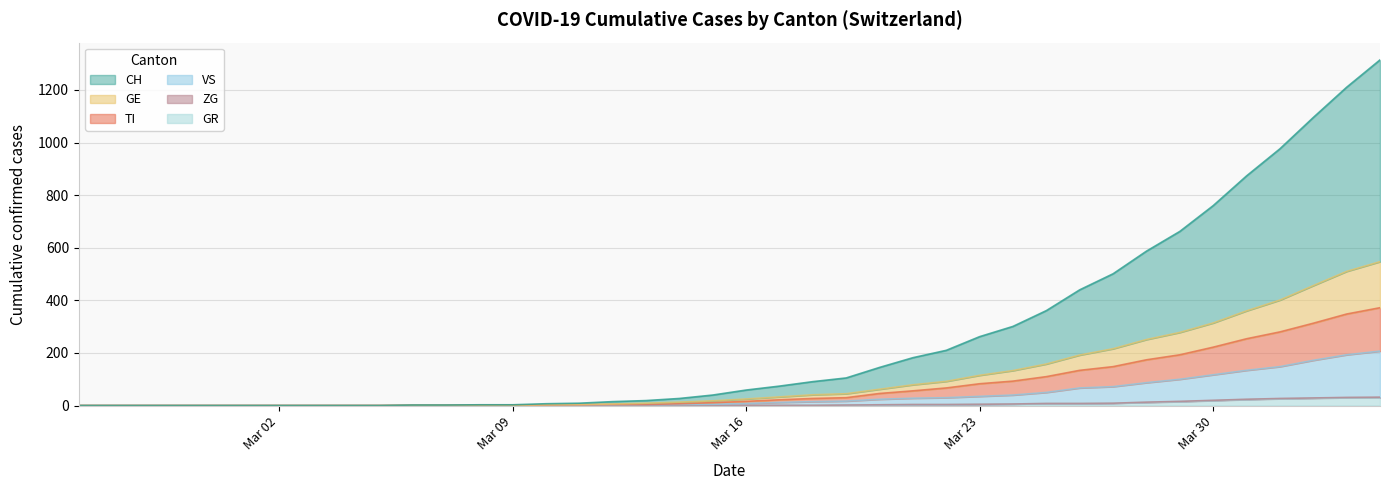

Reading left to right, what are all the values shown in this chart?

CH: 0	0	0	0	0	0	0	0	0	0	2	2	3	3	7	9	15	19	27	40	59	74	91	105	145	182	210	262	301	361	440	501	587	662	760	873	976	1095	1210	1314
GE: 0	0	0	0	0	0	0	0	0	0	1	1	1	1	3	4	6	9	13	18	25	33	41	45	62	79	92	115	133	158	192	216	251	278	314	360	401	456	510	547
TI: 0	0	0	0	0	0	0	0	0	0	1	1	1	1	2	3	4	4	7	11	16	22	27	30	46	56	67	83	93	110	134	148	174	193	222	254	280	313	348	372
VS: 0	0	0	0	0	0	0	0	0	0	1	1	1	1	1	2	3	3	4	5	8	12	15	17	24	28	30	35	40	50	67	72	87	100	117	134	148	172	193	207
GR: 0	0	0	0	0	0	0	0	0	0	0	0	0	0	0	0	0	0	0	0	1	1	1	2	3	4	4	5	6	8	8	9	12	15	19	23	26	28	30	30